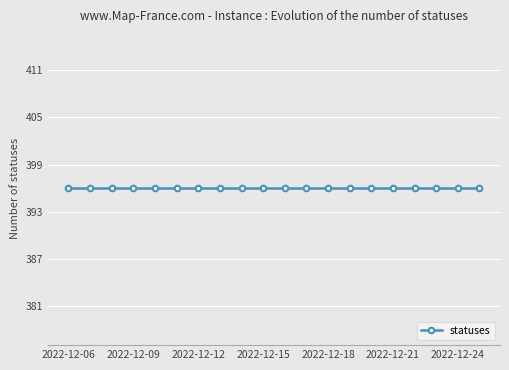

What is the sum of all statuses values?

7920